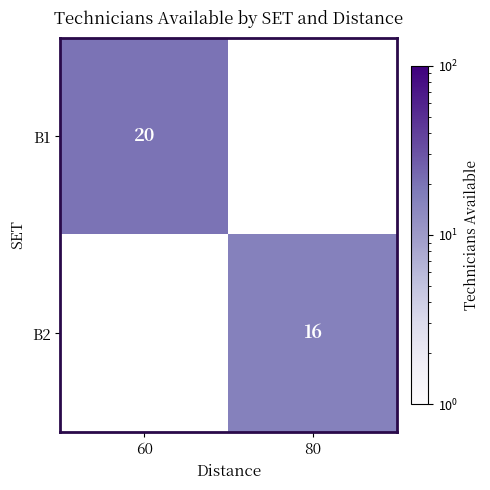

The B1 series shows 31 at 60. True or false?

False